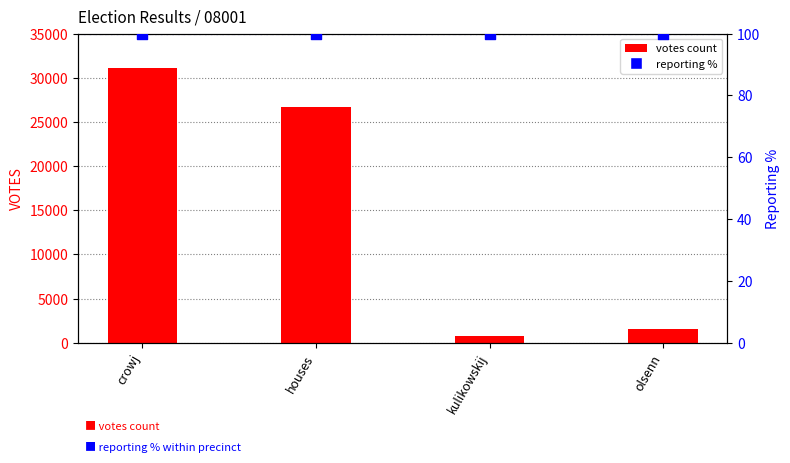

At how many categories does at least one series exceed 30109?

1